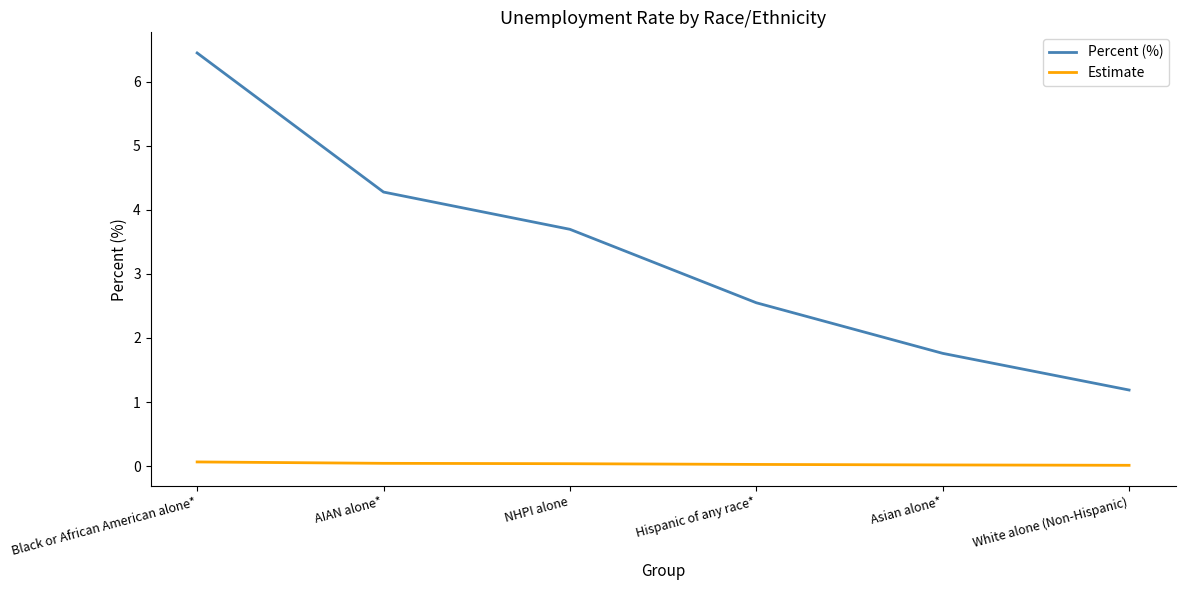

What is the total value across all series at AIAN alone*?

4.3